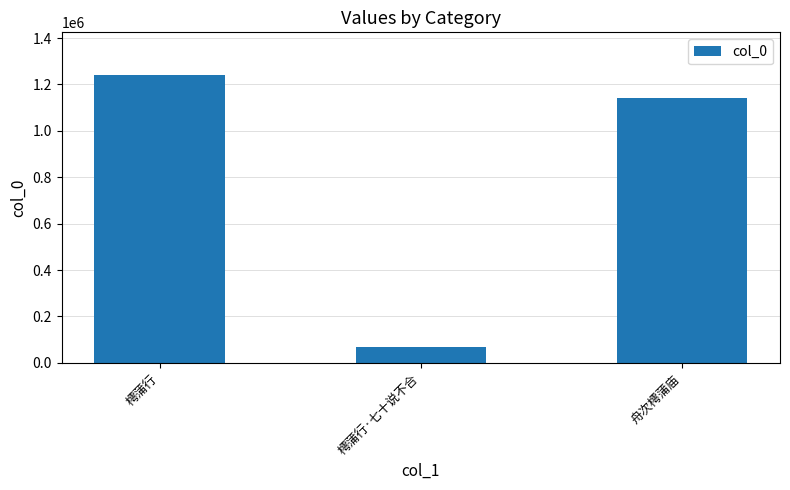

True or false: the data shows 376446 at 舟次樗蒲庙.

False